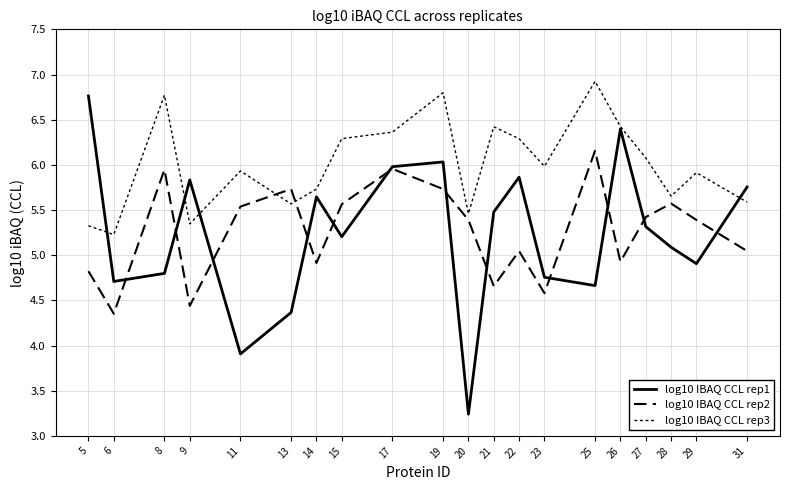

Is this an area chart (filled region under the line)?

No